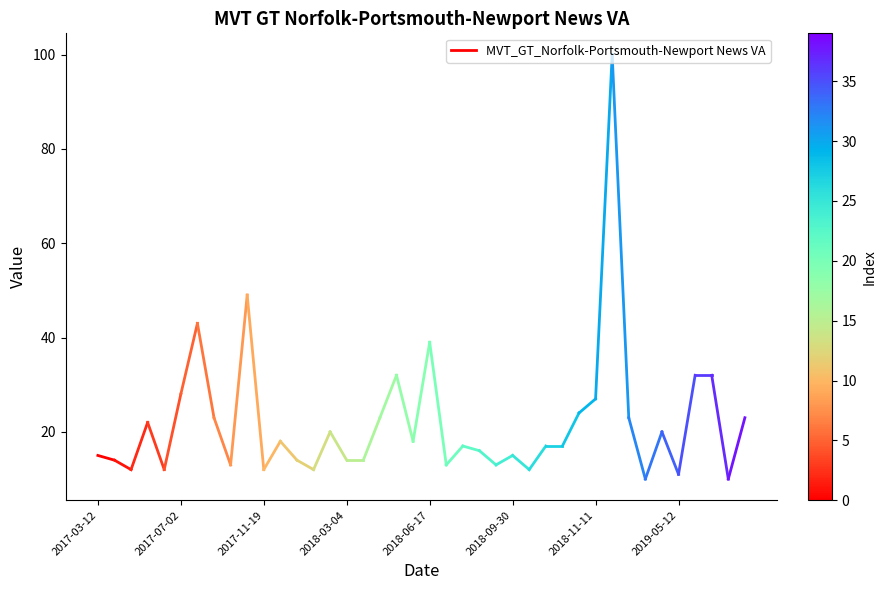

True or false: the data shows 8 at 2017-03-12.

False